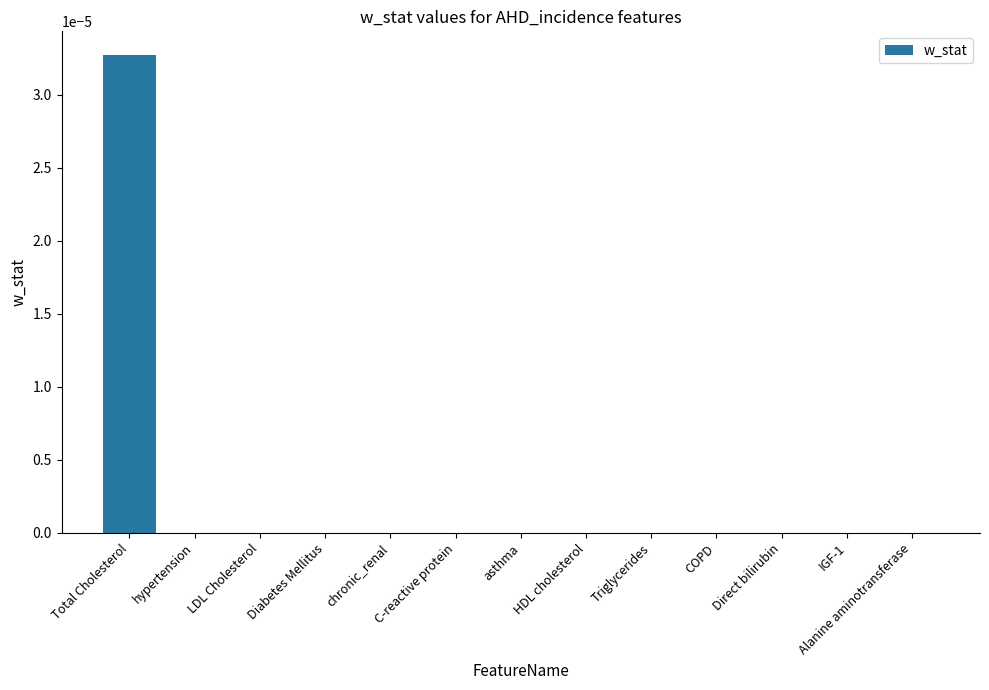

Is it true that the value at LDL Cholesterol is 0.0?

True